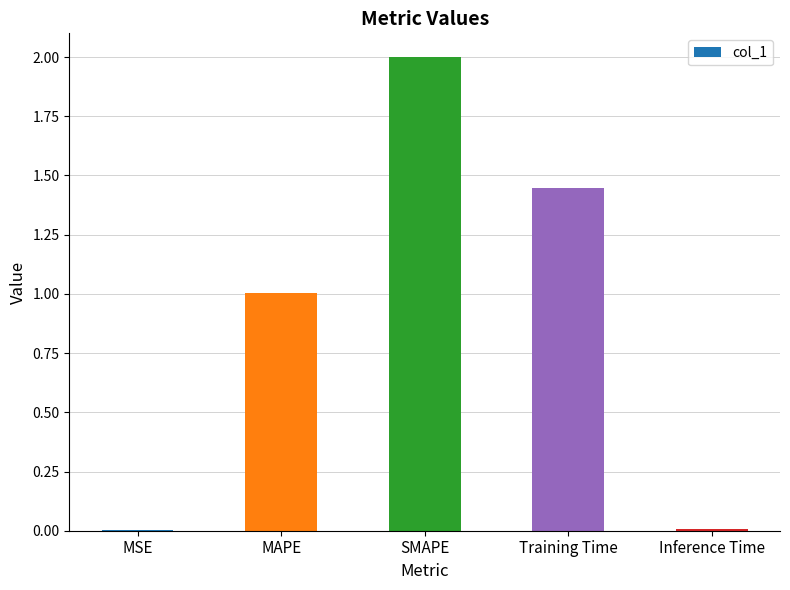

What is the sum of all values?

4.5